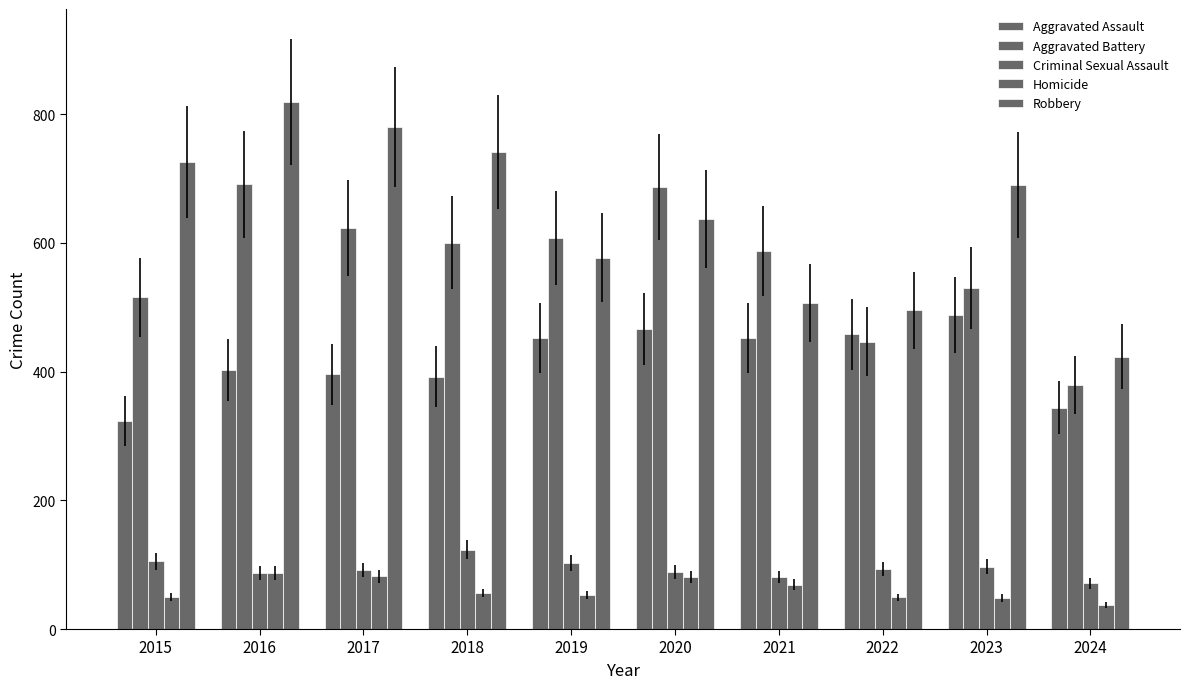

How many data points does each series have?

10